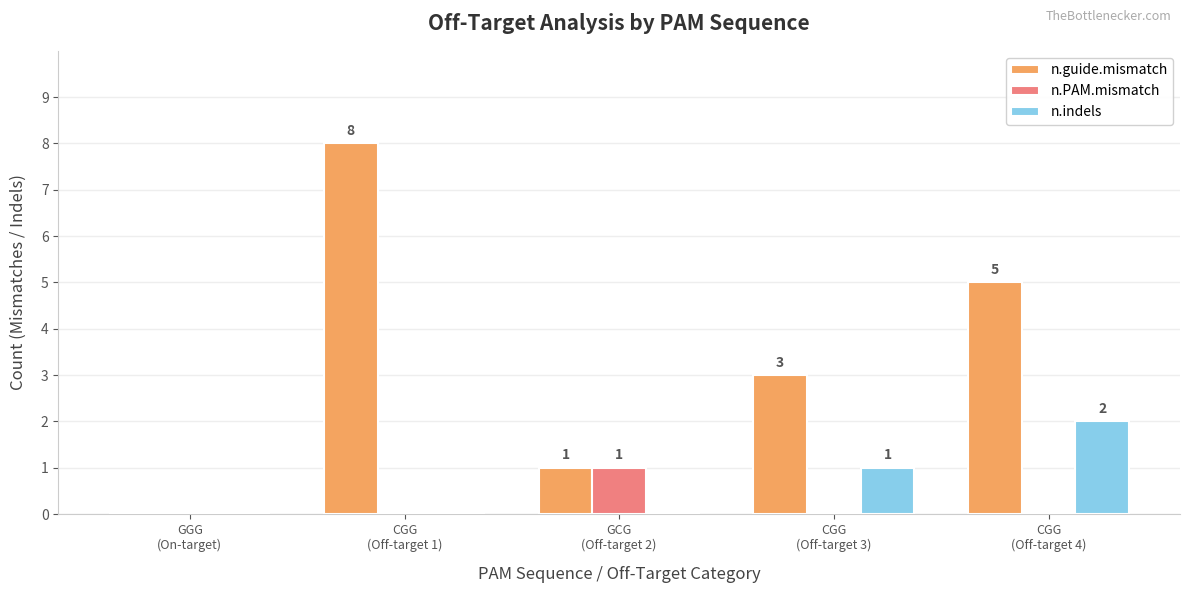

Which series has the largest range (max minus min)?

n.guide.mismatch